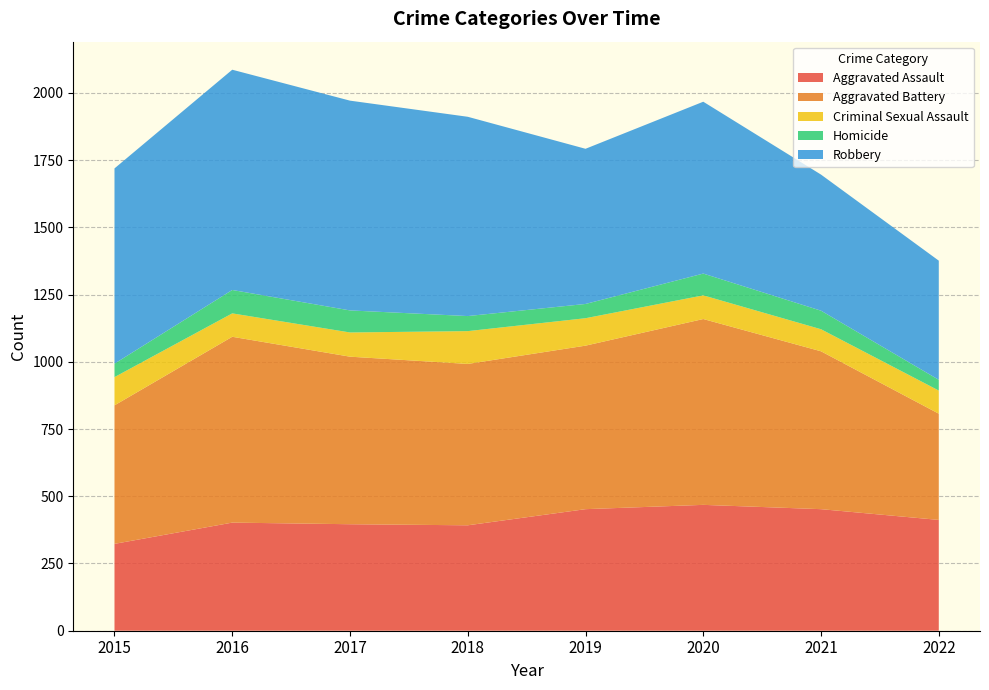

Reading left to right, what are all the values shown in this chart?

Aggravated Assault: 323	402	396	392	452	468	452	412
Aggravated Battery: 515	691	623	600	608	691	587	395
Criminal Sexual Assault: 105	87	90	122	102	88	82	86
Homicide: 50	87	82	56	53	81	69	40
Robbery: 726	819	780	741	577	639	506	443